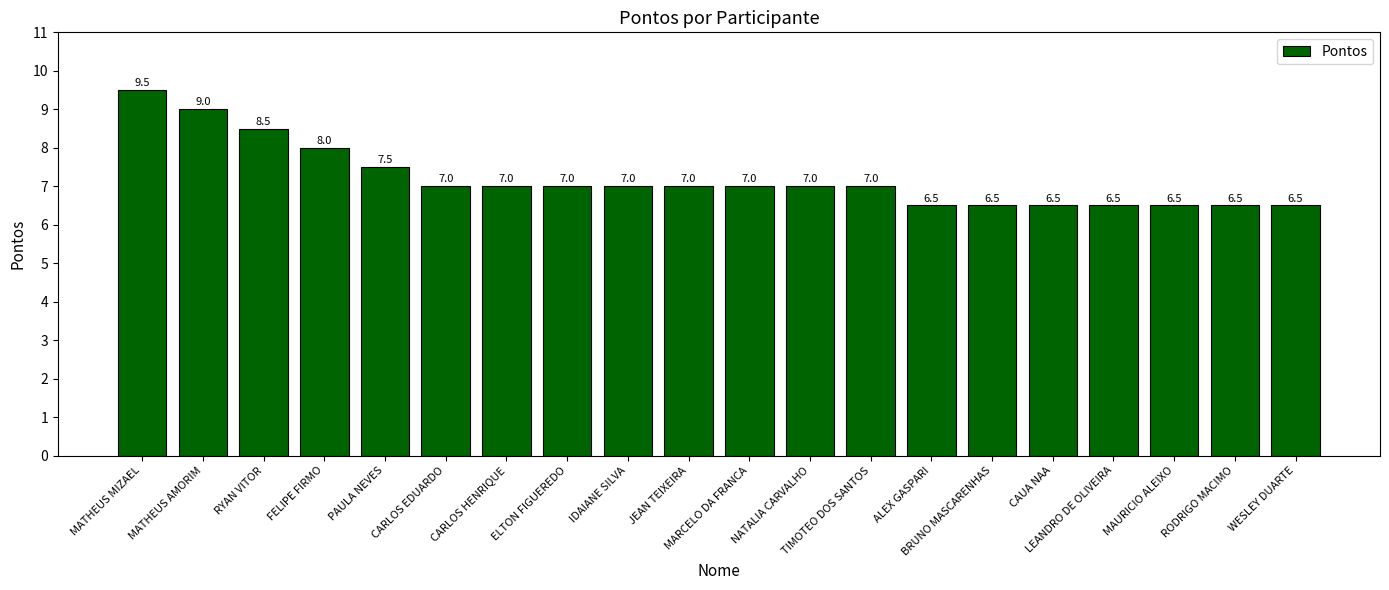

Are the bars horizontal?

No